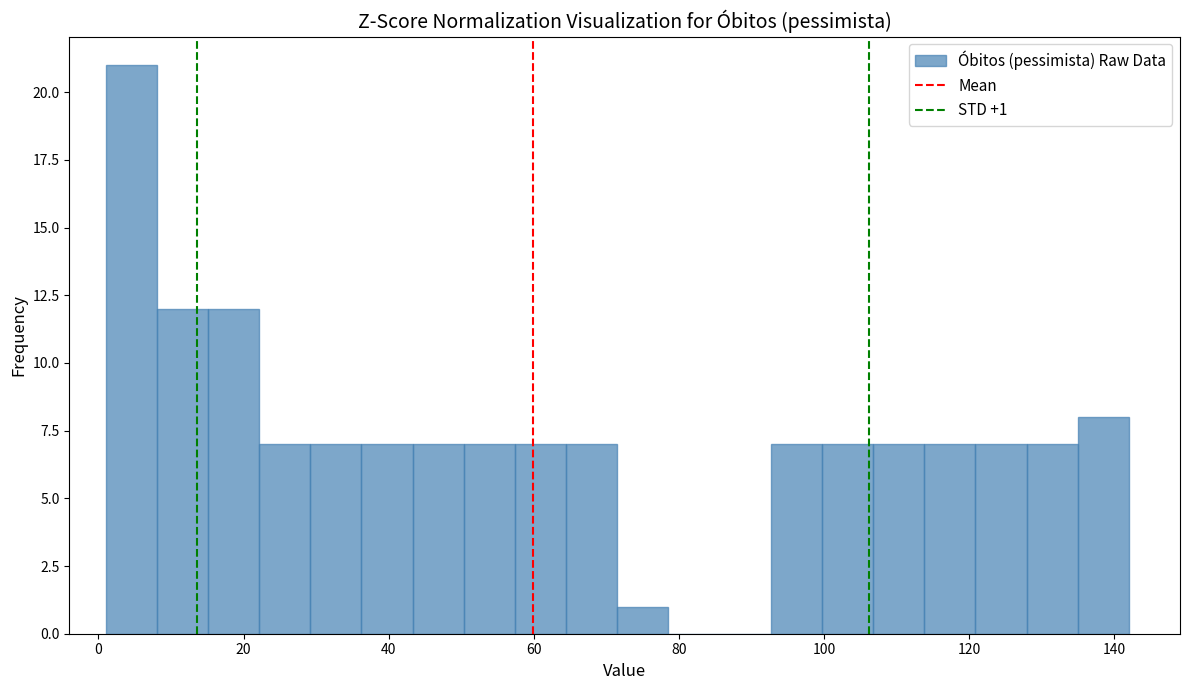

Read against the x-axis, roughly where is the centre of the tallest bar?

4